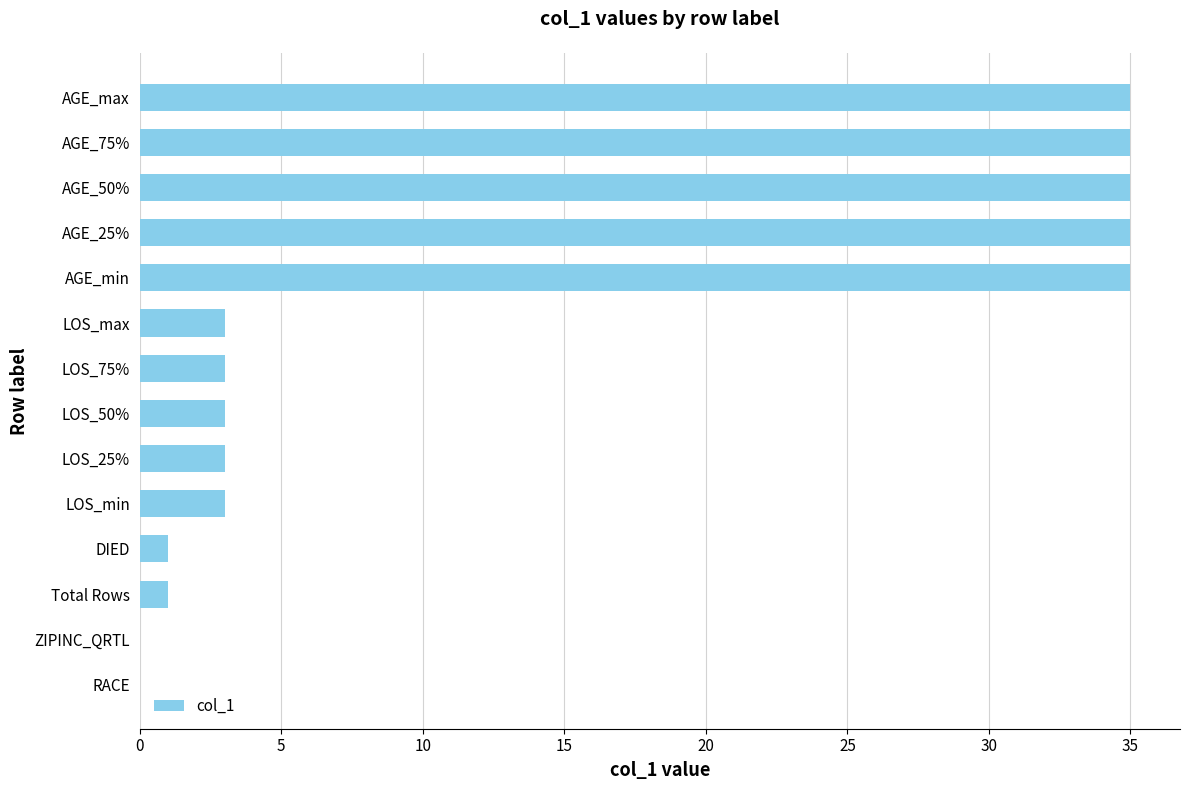

The value at AGE_max is 35. True or false?

True